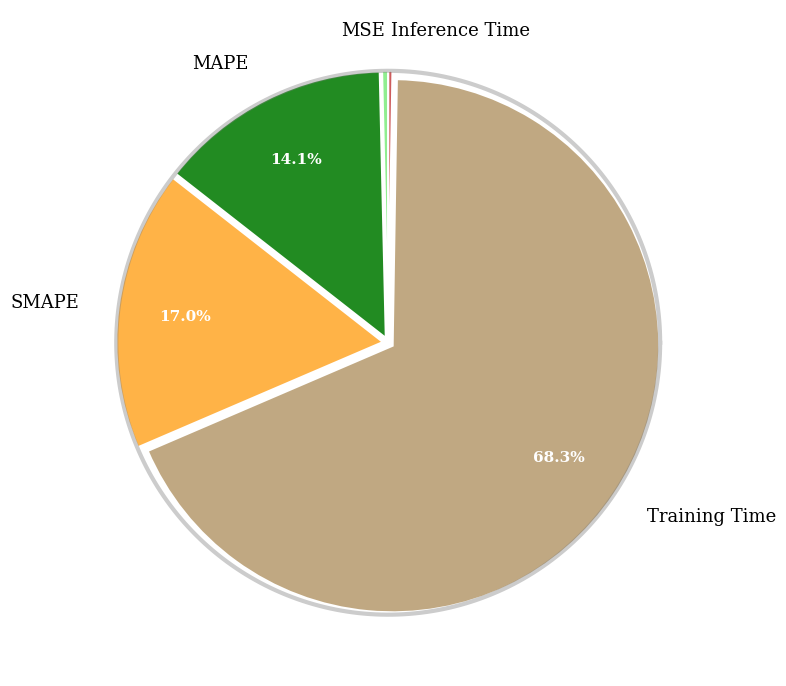

What percentage do SMAPE and MAPE together represent?

31.1%